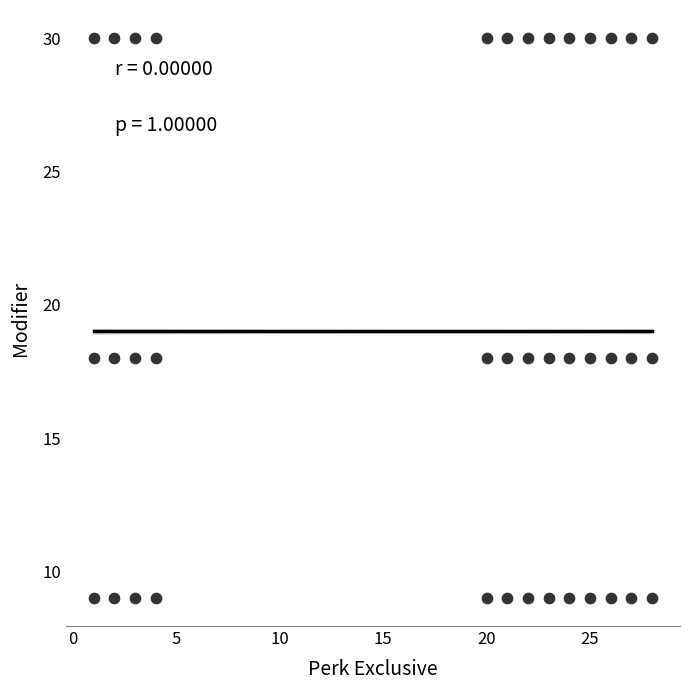

What is the range of Y values (max minus min)?

21